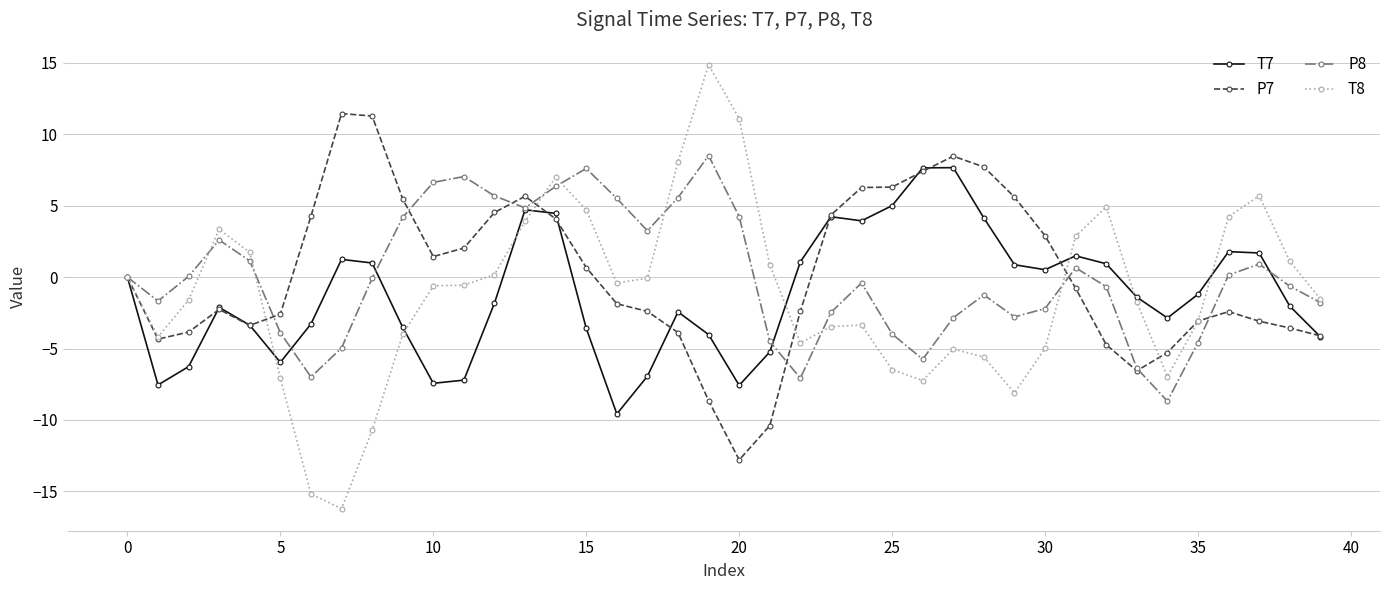

In P8, how many points are lower than both neighbors (excluding endpoints)?

8